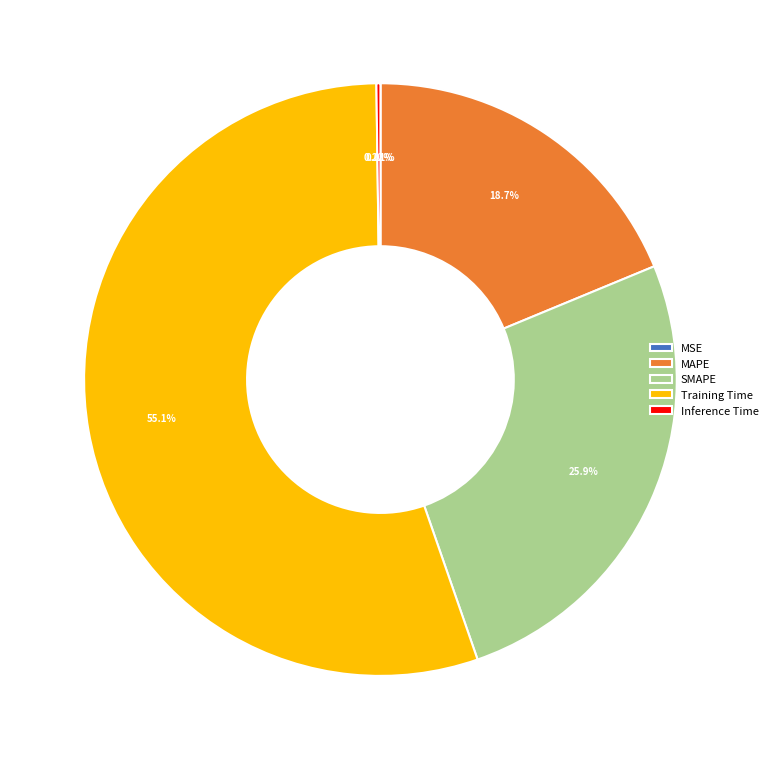

Which slice is the largest?

Training Time